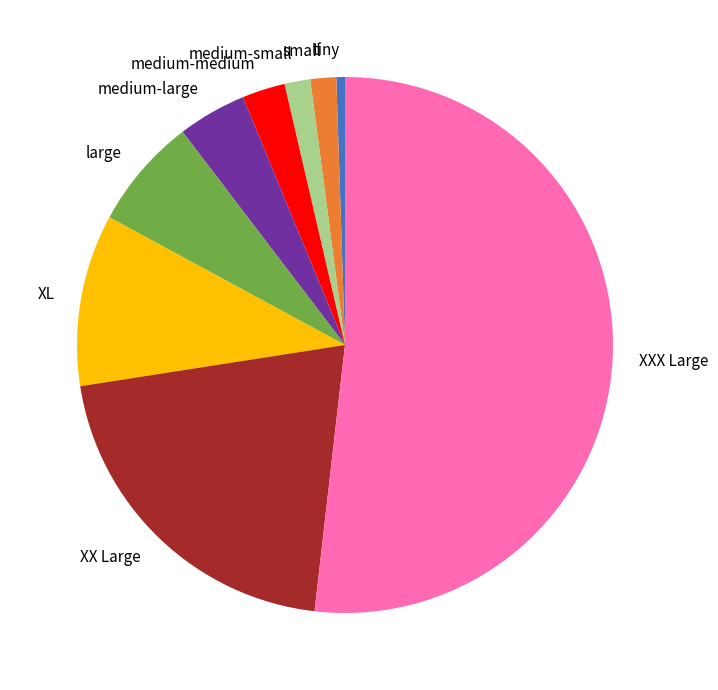

Is the sum of tiny and medium-small greater than half?

No